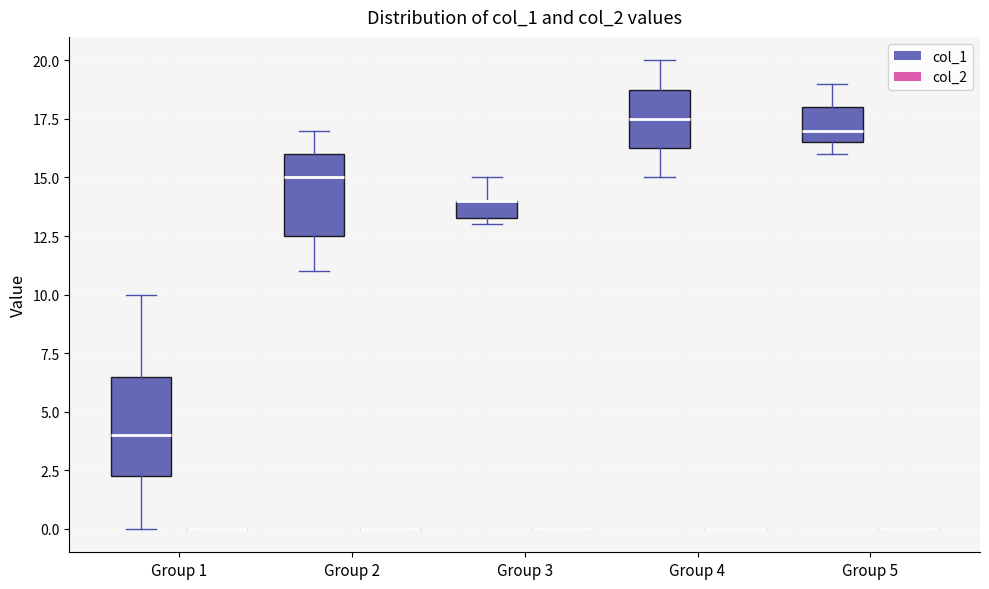

Reading left to right, transcribe this box plot: for each box, give where its median line is, the range the box spans, and where its two whiskers end, as read against the y-axis. The values are not printed on the chart, so give them approximately, as read against the axis.

Group 1 (col_1): median 4.0, box 2.5 to 6.5, whiskers 0.0 to 10.0
Group 1 (col_2): box collapsed to a line at 0.0, whiskers 0.0 to 0.0
Group 2 (col_1): median 15.0, box 12.5 to 16.0, whiskers 11.0 to 17.0
Group 2 (col_2): box collapsed to a line at 0.0, whiskers 0.0 to 0.0
Group 3 (col_1): median 14.0 (drawn on the box's upper edge), box 13.5 to 14.0, whiskers 13.0 to 15.0
Group 3 (col_2): box collapsed to a line at 0.0, whiskers 0.0 to 0.0
Group 4 (col_1): median 17.5, box 16.5 to 19.0, whiskers 15.0 to 20.0
Group 4 (col_2): box collapsed to a line at 0.0, whiskers 0.0 to 0.0
Group 5 (col_1): median 17.0, box 16.5 to 18.0, whiskers 16.0 to 19.0
Group 5 (col_2): box collapsed to a line at 0.0, whiskers 0.0 to 0.0